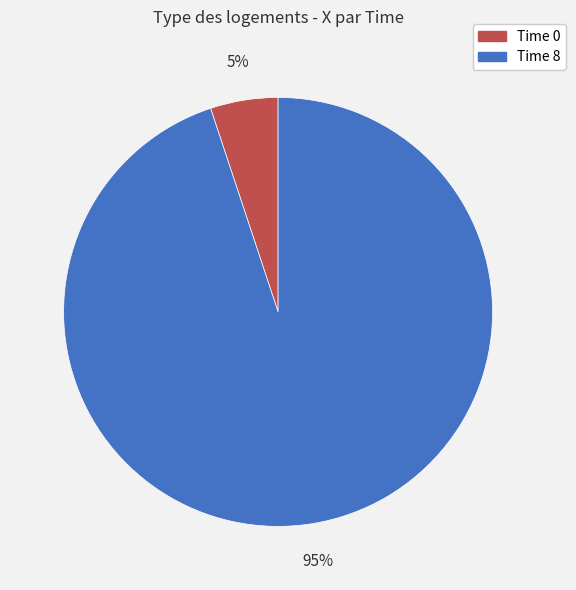

Is there any slice that represents more than half of the pie?

Yes